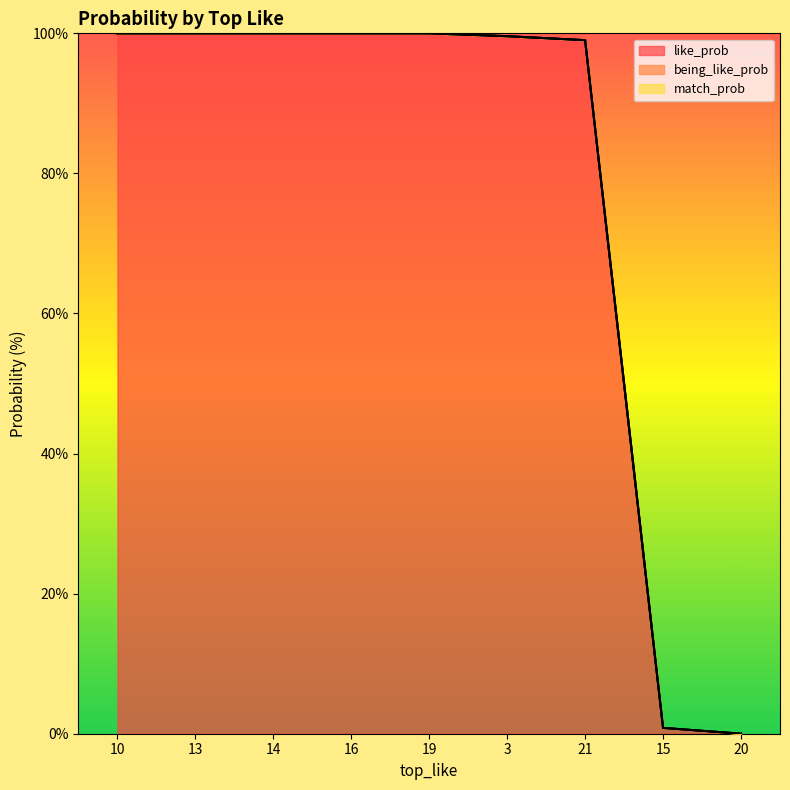

Rank the series at 3 from lowest to highest value.

being_like_prob, match_prob, like_prob